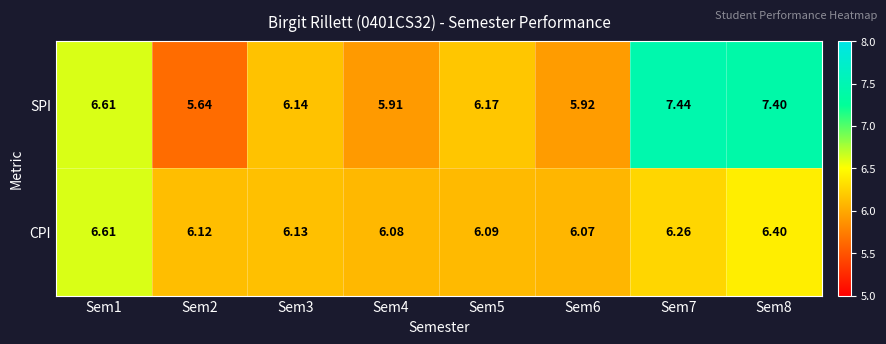

Which series has the largest total across all categories?

SPI